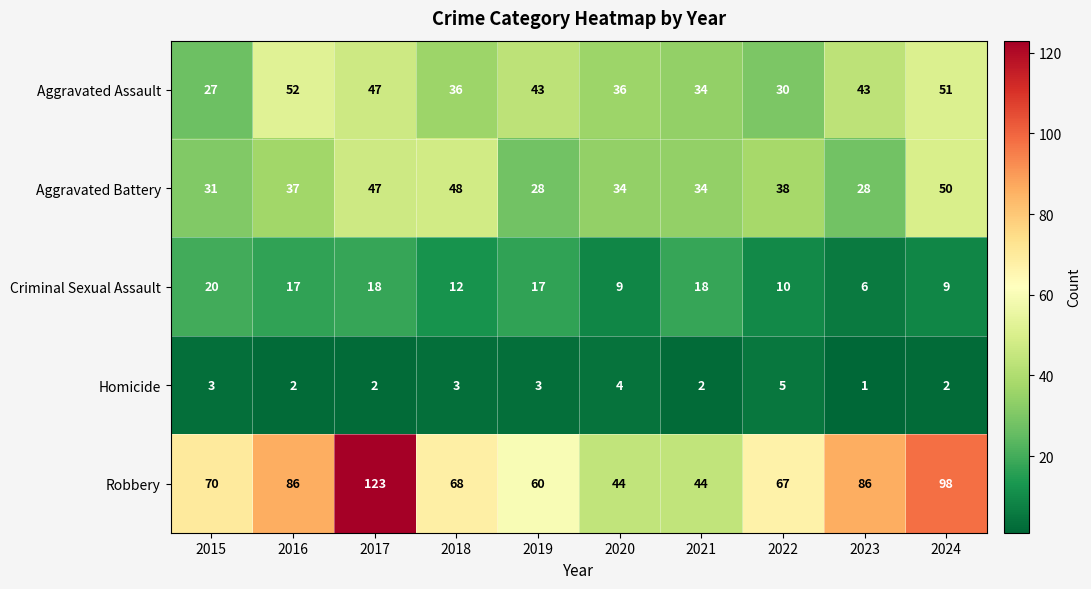

At 2023, list the series in order from smallest to largest.

Homicide, Criminal Sexual Assault, Aggravated Battery, Aggravated Assault, Robbery